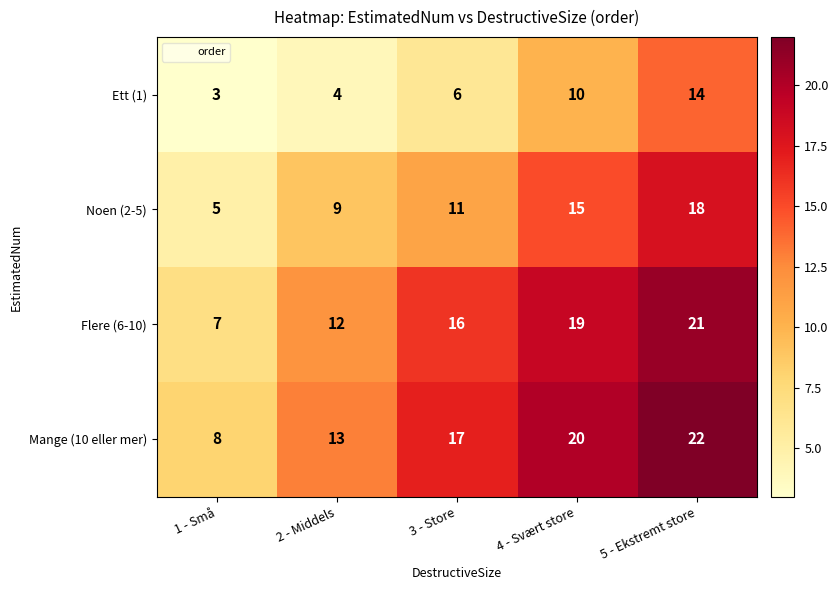

Where is Mange (10 eller mer) nearest to the value 15?

2 - Middels